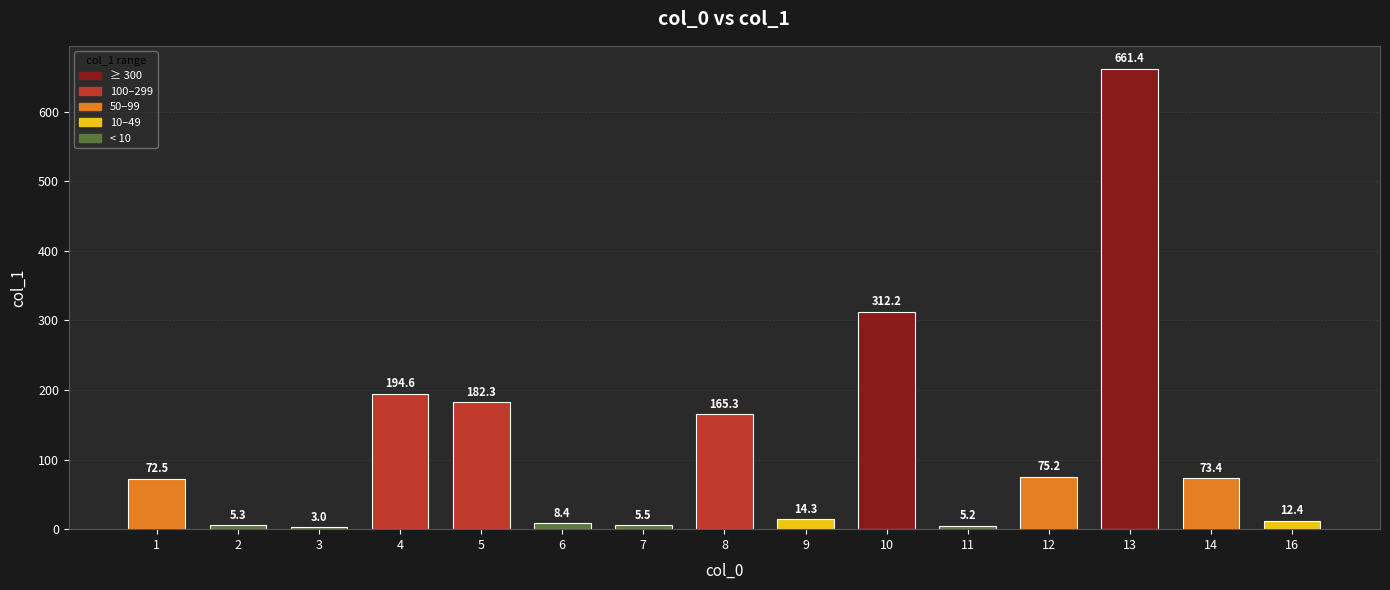

What is the value of the 1st bar from the left?

72.5